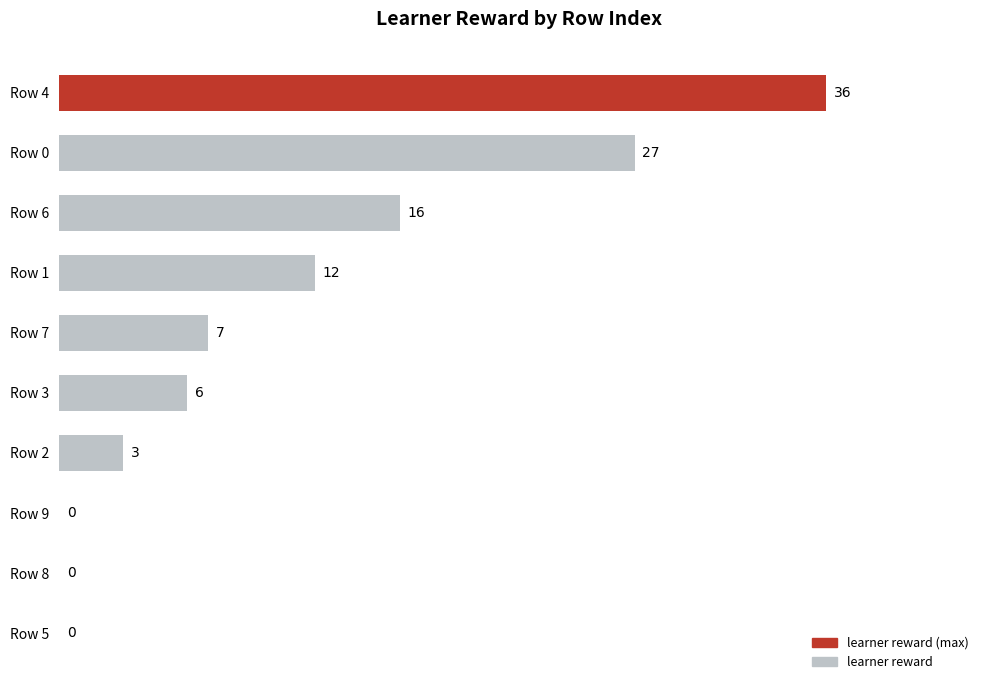

At which label is the value closest to 18?

Row 6